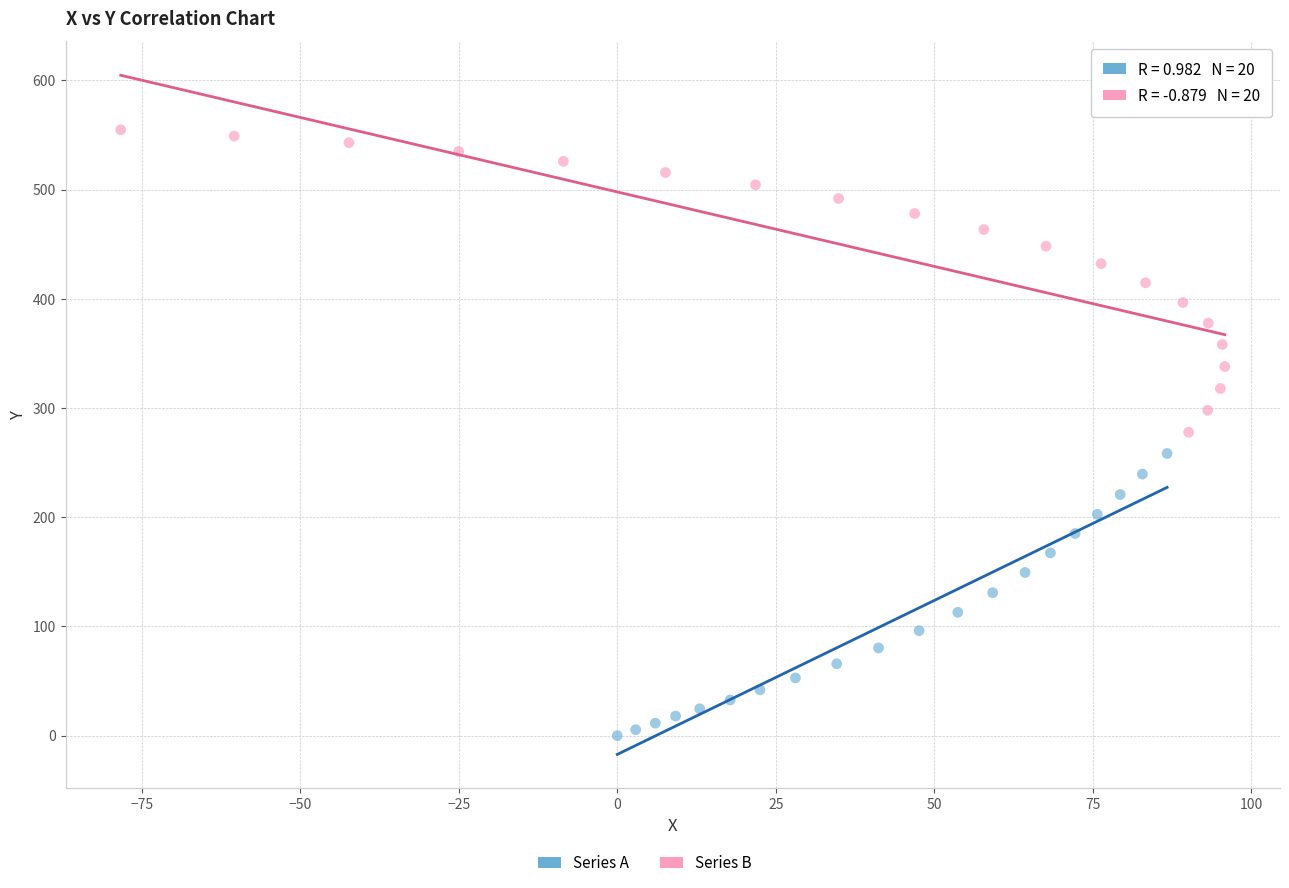

Which series reaches the minimum Y coordinate?

Series A